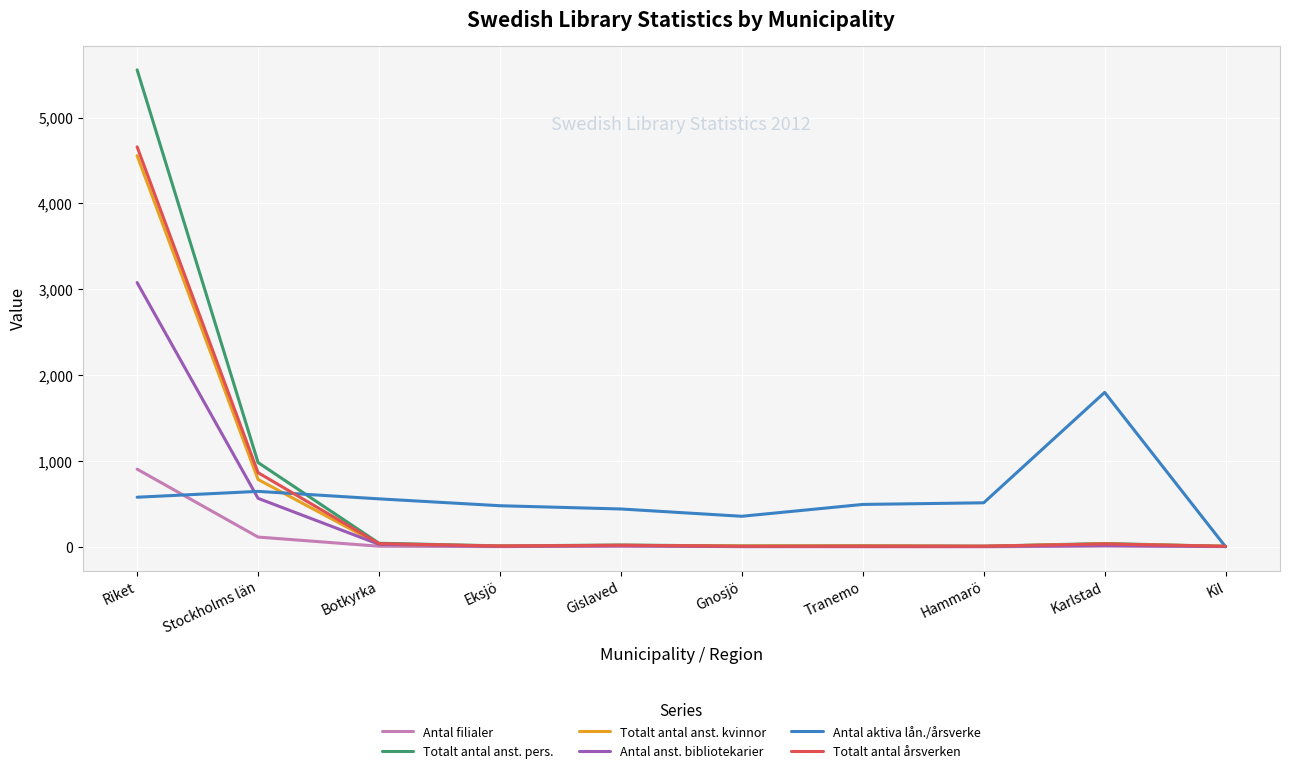

Is the value of Antal anst. bibliotekarier at Riket greater than the value of Antal filialer at Riket?

Yes